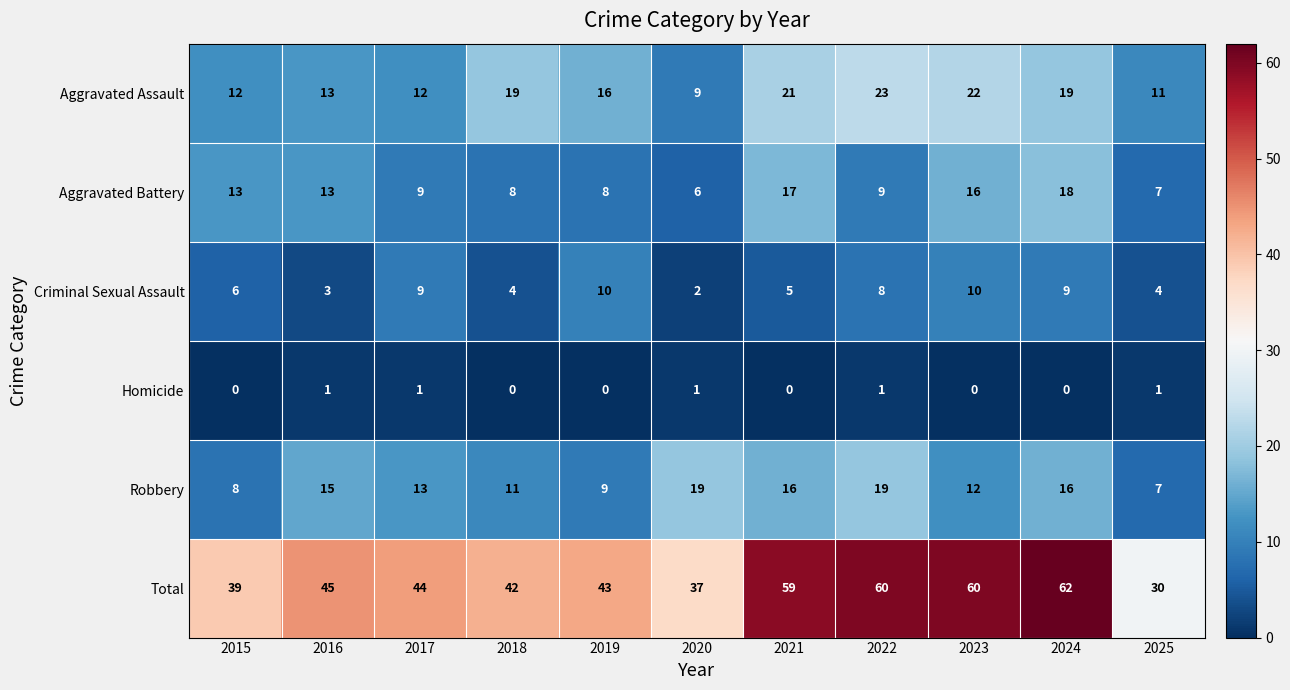

What is the difference between the Total values at 2015 and 2016?

6